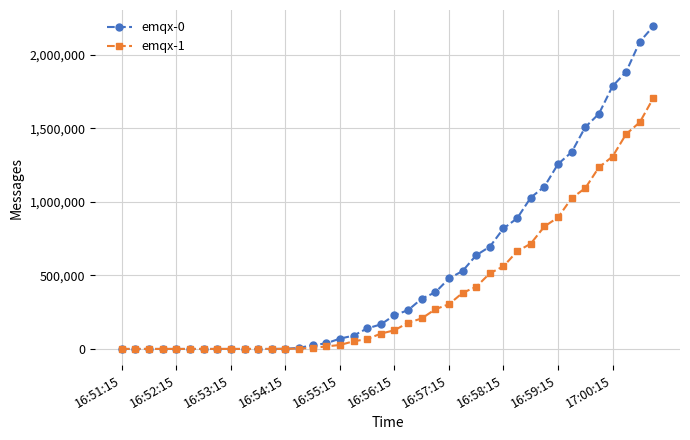

What is the average value of the emqx-0 series?

540286